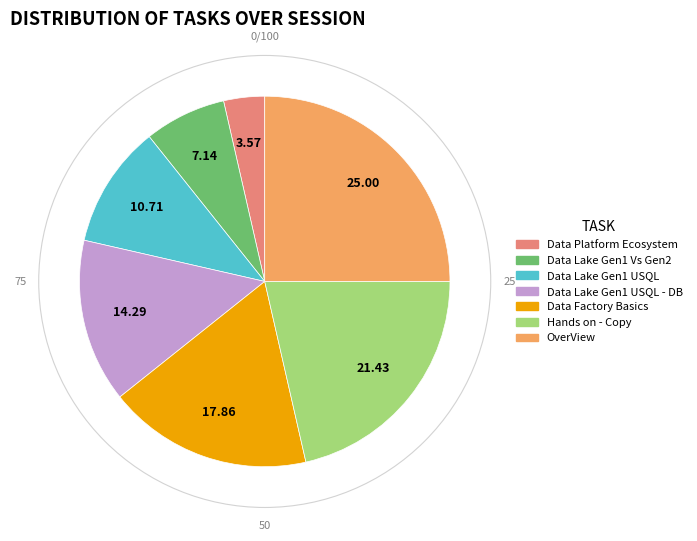

Is the sum of Data Lake Gen1 USQL - DB and Data Factory Basics greater than half?

No